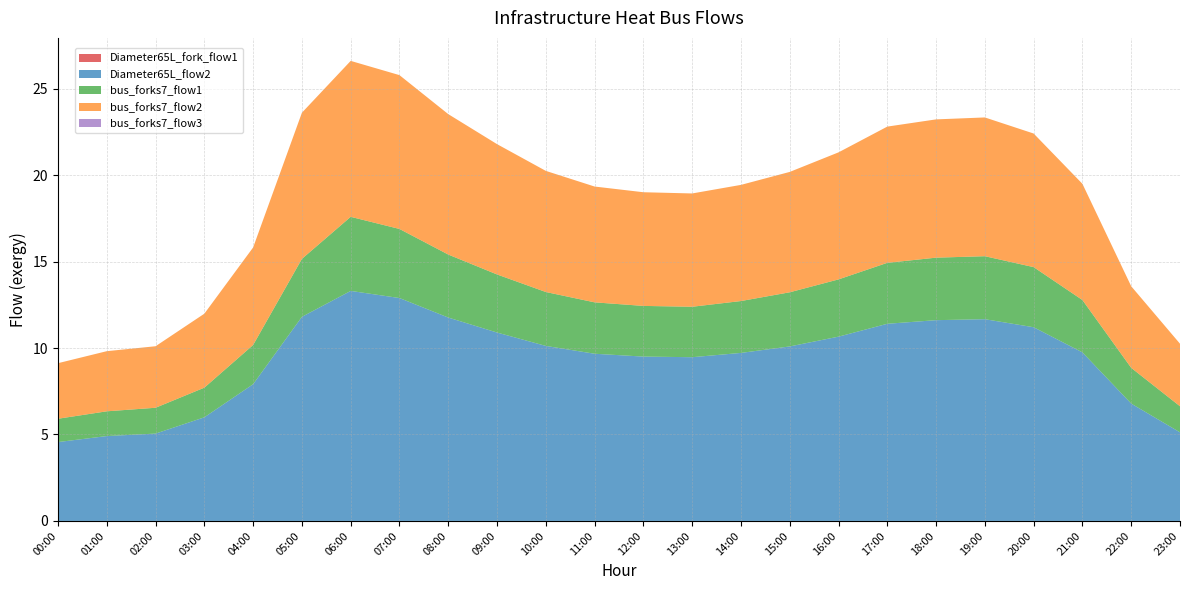

Reading left to right, transcribe all the data shown in this chart.

Diameter65L_fork_flow1: 0.0	0.0	0.0	0.0	0.0	0.0	0.0	0.0	0.0	0.0	0.0	0.0	0.0	0.0	0.0	0.0	0.0	0.0	0.0	0.0	0.0	0.0	0.0	0.0
Diameter65L_flow2: 4.6	4.9	5.1	6.0	7.9	11.8	13.3	12.9	11.8	10.9	10.1	9.7	9.5	9.5	9.7	10.1	10.7	11.4	11.6	11.7	11.2	9.7	6.8	5.1
bus_forks7_flow1: 1.3	1.4	1.5	1.7	2.3	3.4	4.3	4.0	3.6	3.4	3.1	3.0	2.9	2.9	3.0	3.1	3.3	3.5	3.6	3.6	3.5	3.0	2.1	1.5
bus_forks7_flow2: 3.2	3.5	3.6	4.3	5.6	8.5	9.0	8.9	8.1	7.5	7.0	6.7	6.6	6.6	6.7	7.0	7.3	7.9	8.0	8.0	7.7	6.7	4.7	3.6
bus_forks7_flow3: 0.0	0.0	0.0	0.0	0.0	0.0	0.0	0.0	0.0	0.0	0.0	0.0	0.0	0.0	0.0	0.0	0.0	0.0	0.0	0.0	0.0	0.0	0.0	0.0